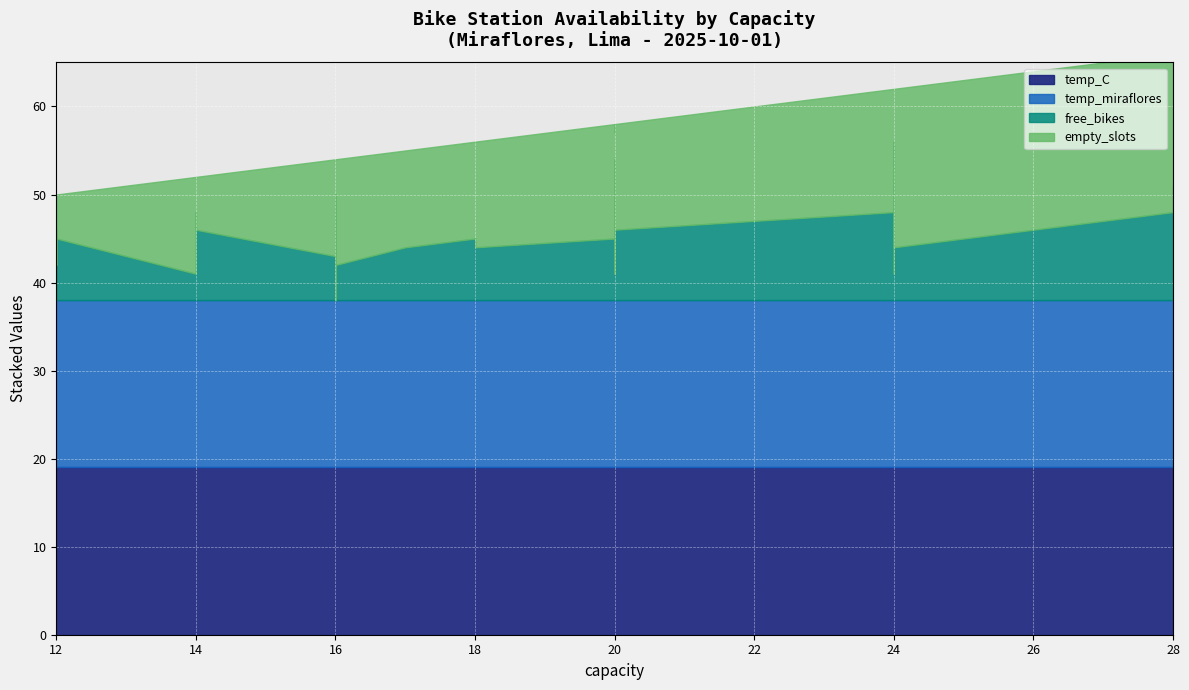

What is the average value of the temp_C series?

19